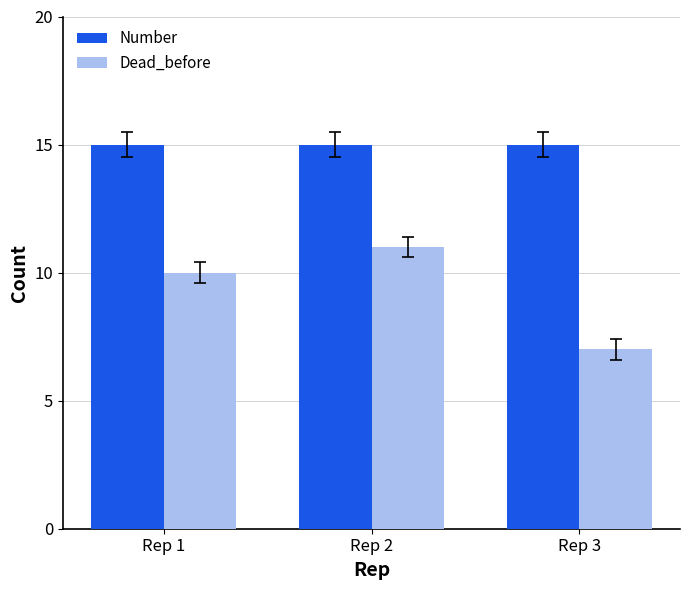

List the series in order of their peak value, highest first.

Number, Dead_before